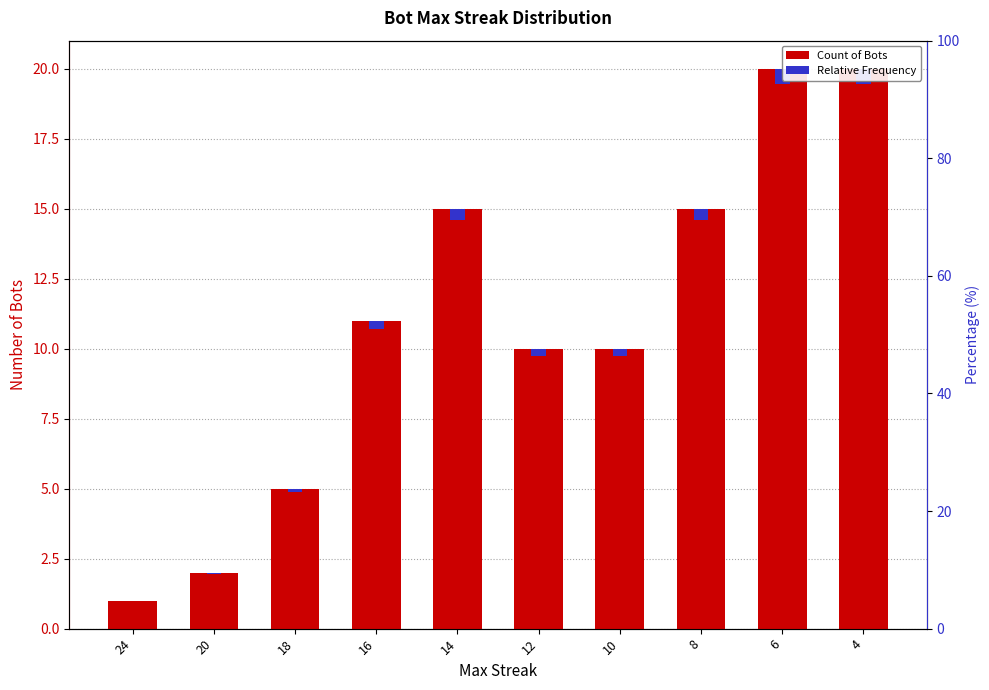

Which series has the largest total across all categories?

Count of Bots